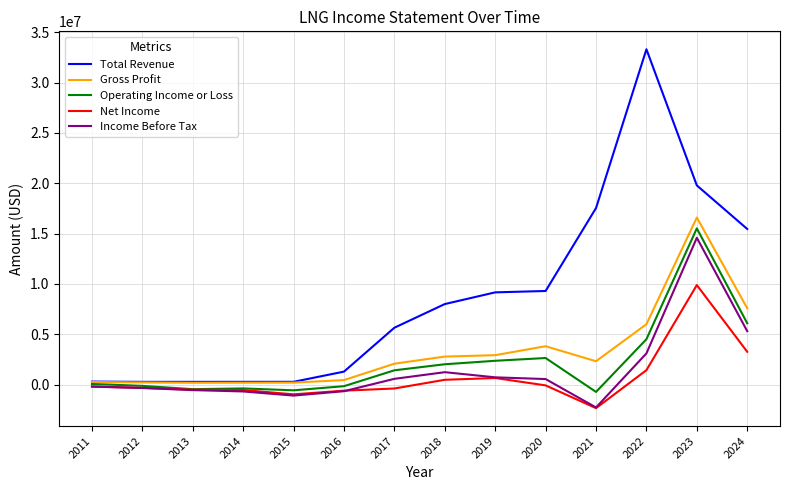

What value does the Operating Income or Loss series have at 2011?

58100